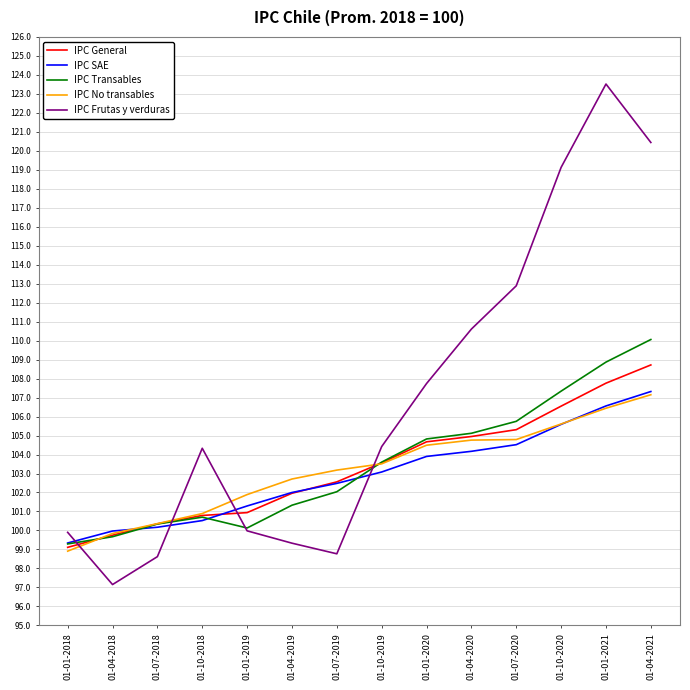

What position from the right is 01-04-2020?

5